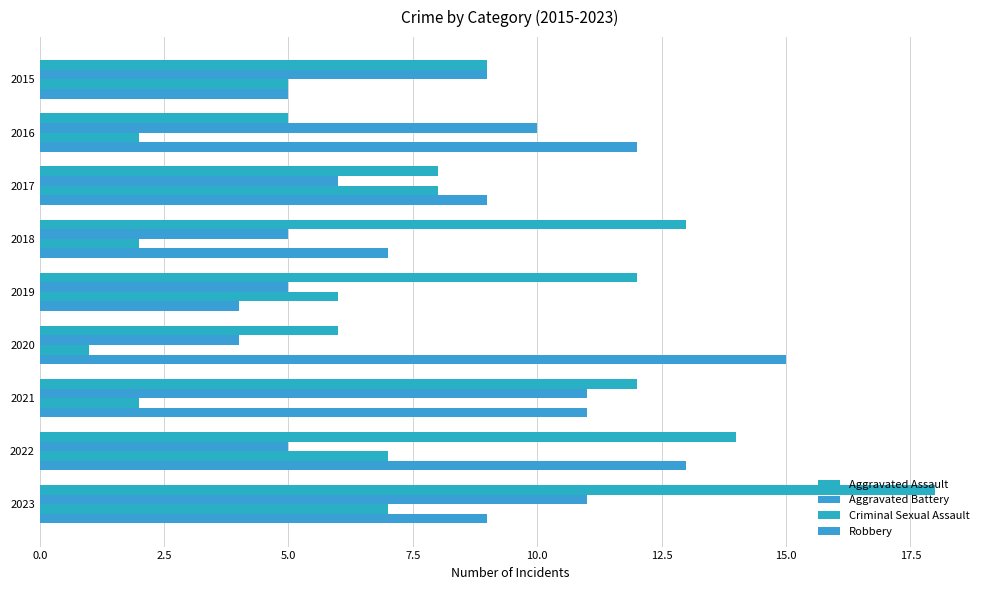

What is the value of the Aggravated Battery bar at the 4th from the left?

5